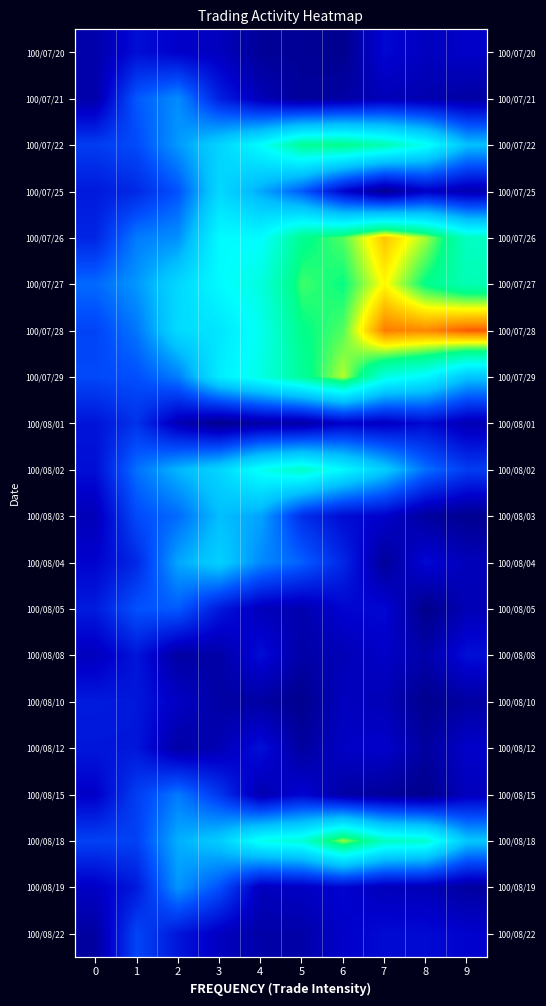

What value does the 100/08/02 series have at 8?

2.6